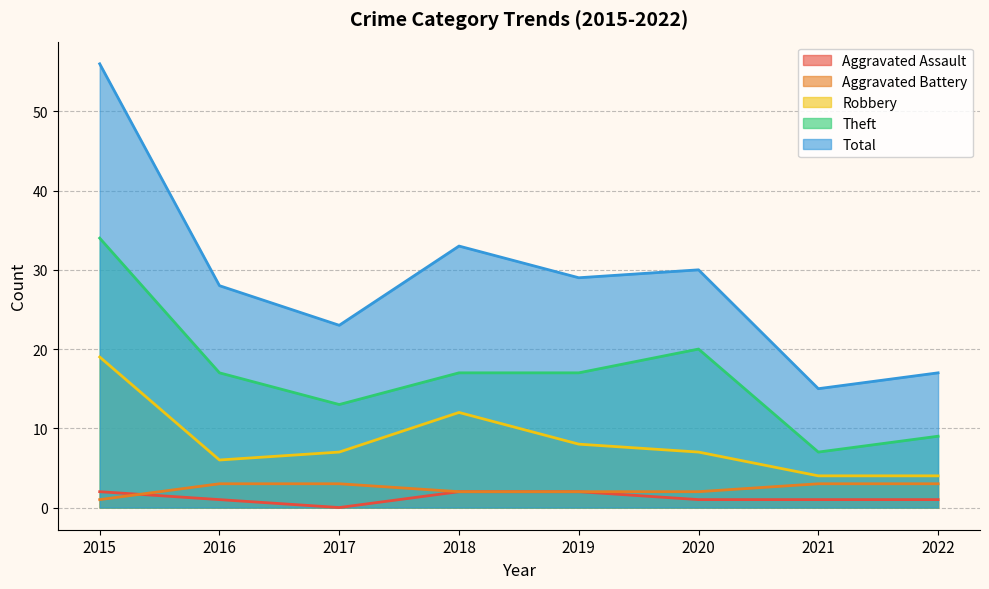

True or false: Theft has a value of 47 at 2015.

False